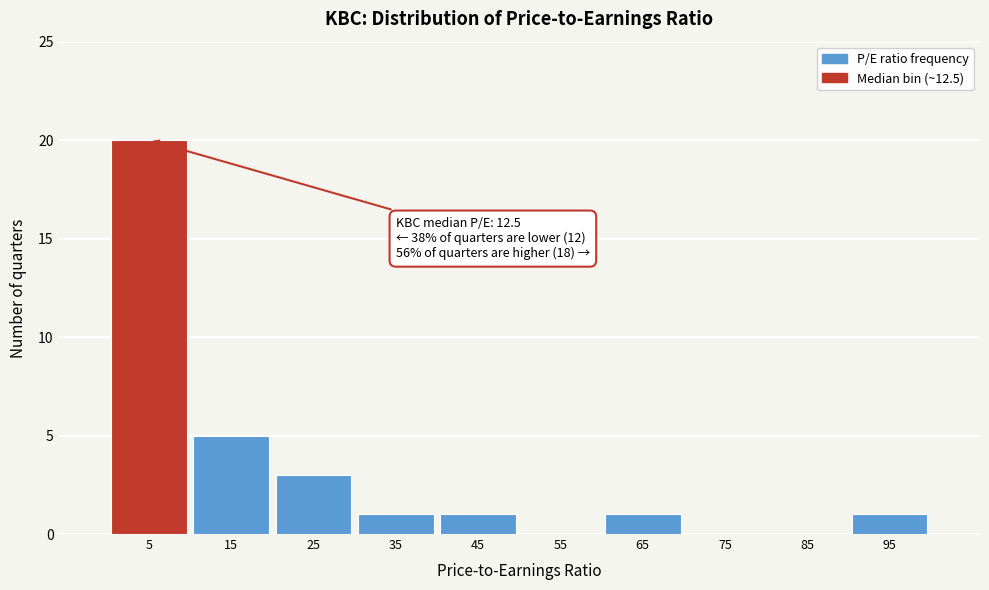

Reading left to right, list all the values displayed in this chart.

5=20	15=5	25=3	35=1	45=1	55=0	65=1	75=0	85=0	95=1